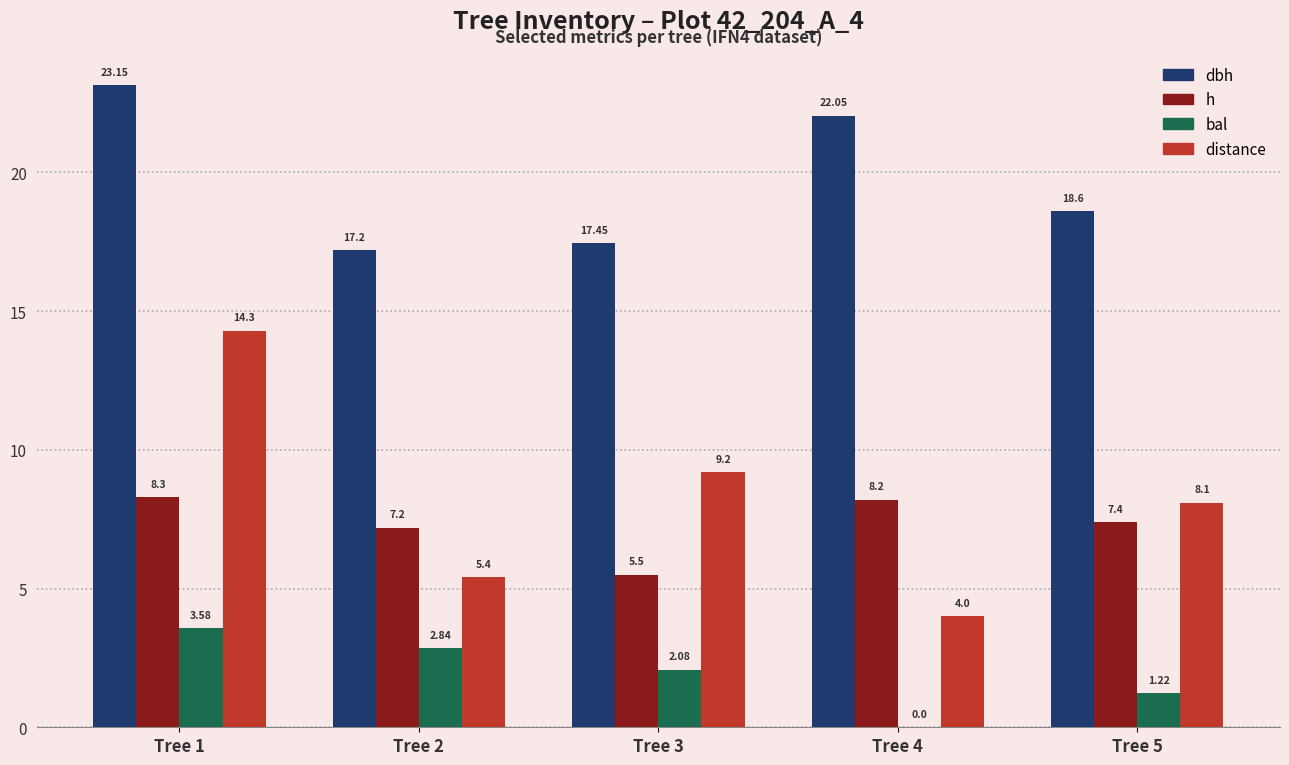

Between Tree 1 and Tree 2, which series saw the biggest shift?

distance